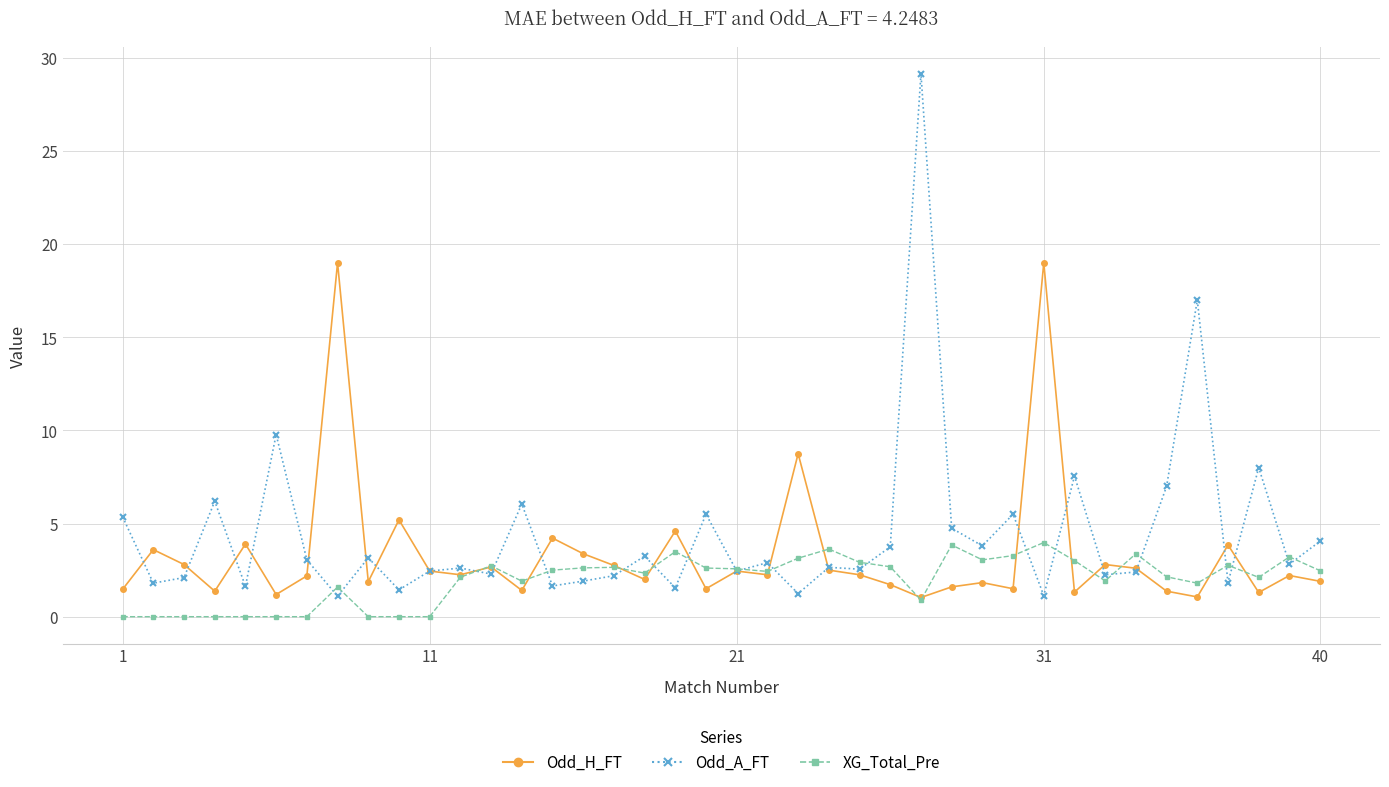

How many lines are shown in the chart?

3